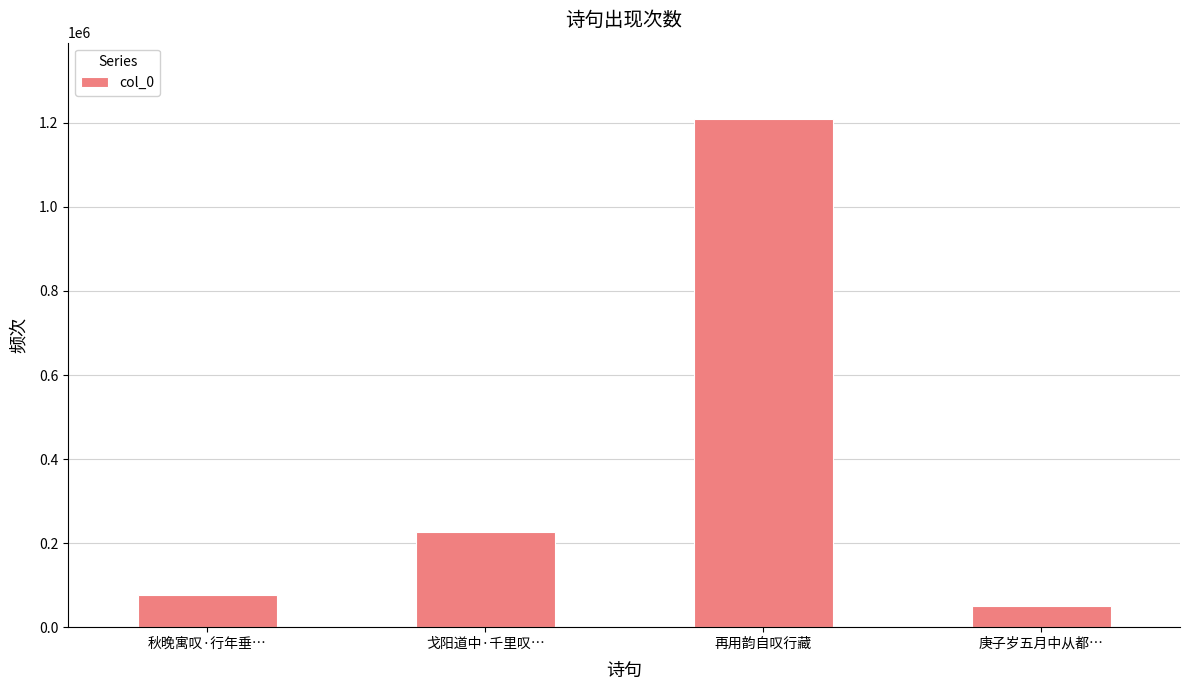

The value at 秋晚寓叹·行年垂… is 76515. True or false?

True